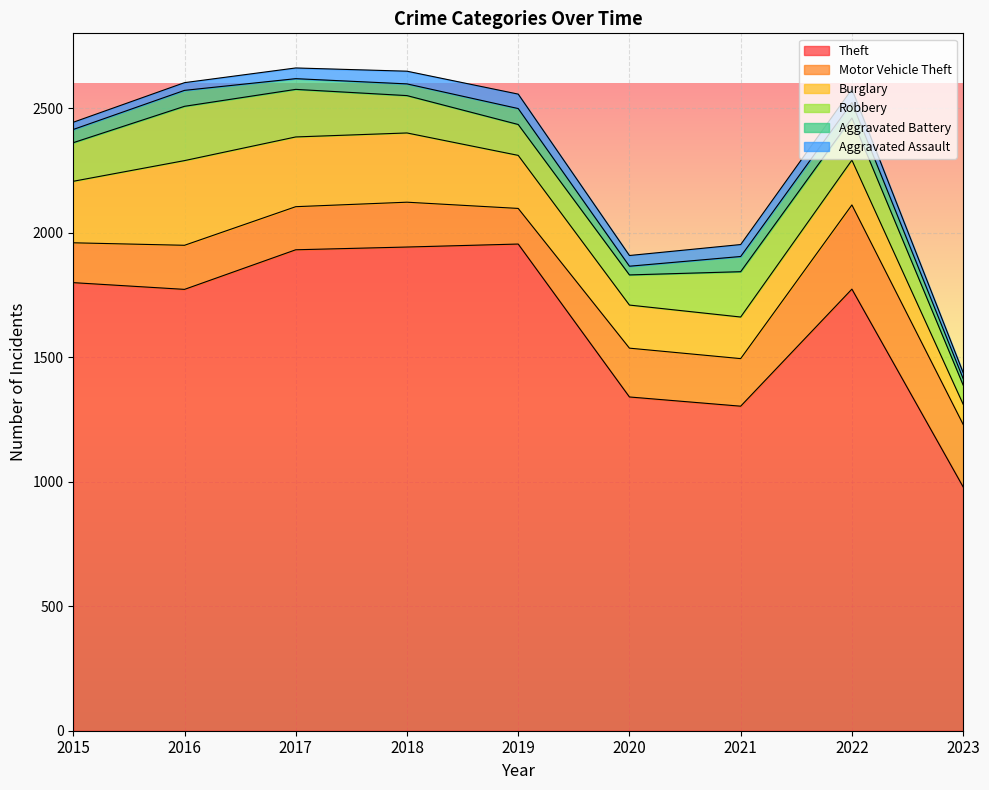

The value of Burglary at 2016 is 340. True or false?

True